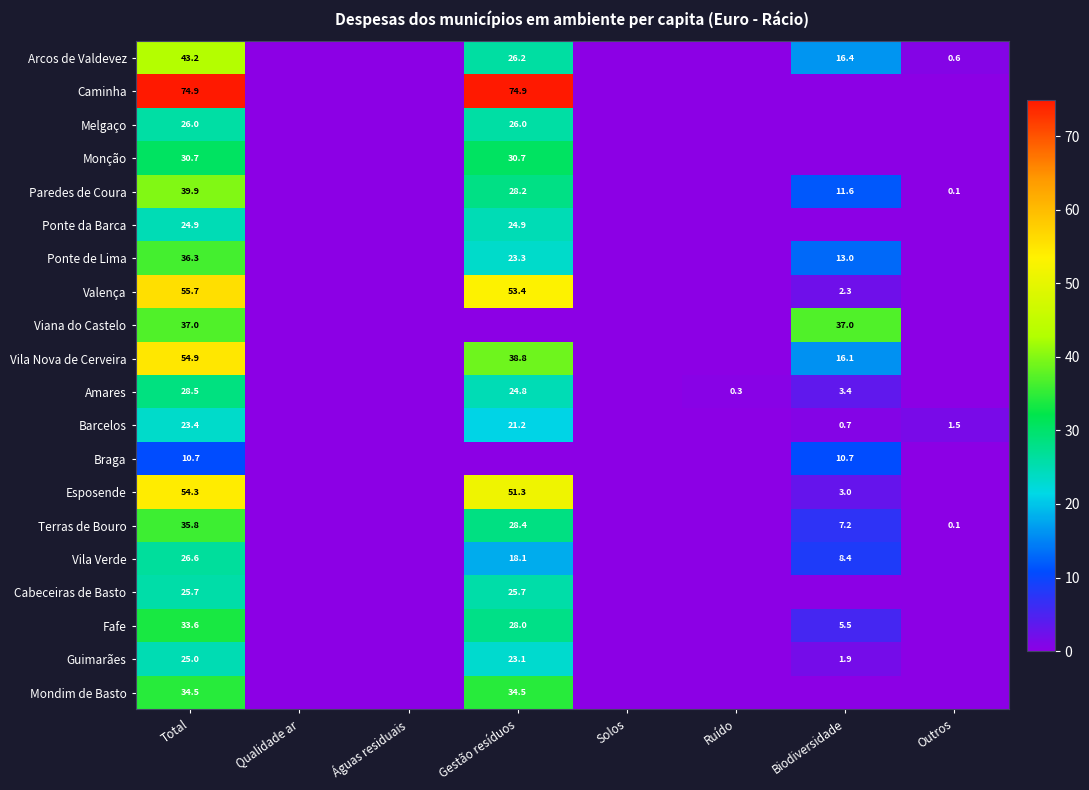

True or false: Valença has a value of 2.3 at Biodiversidade.

True